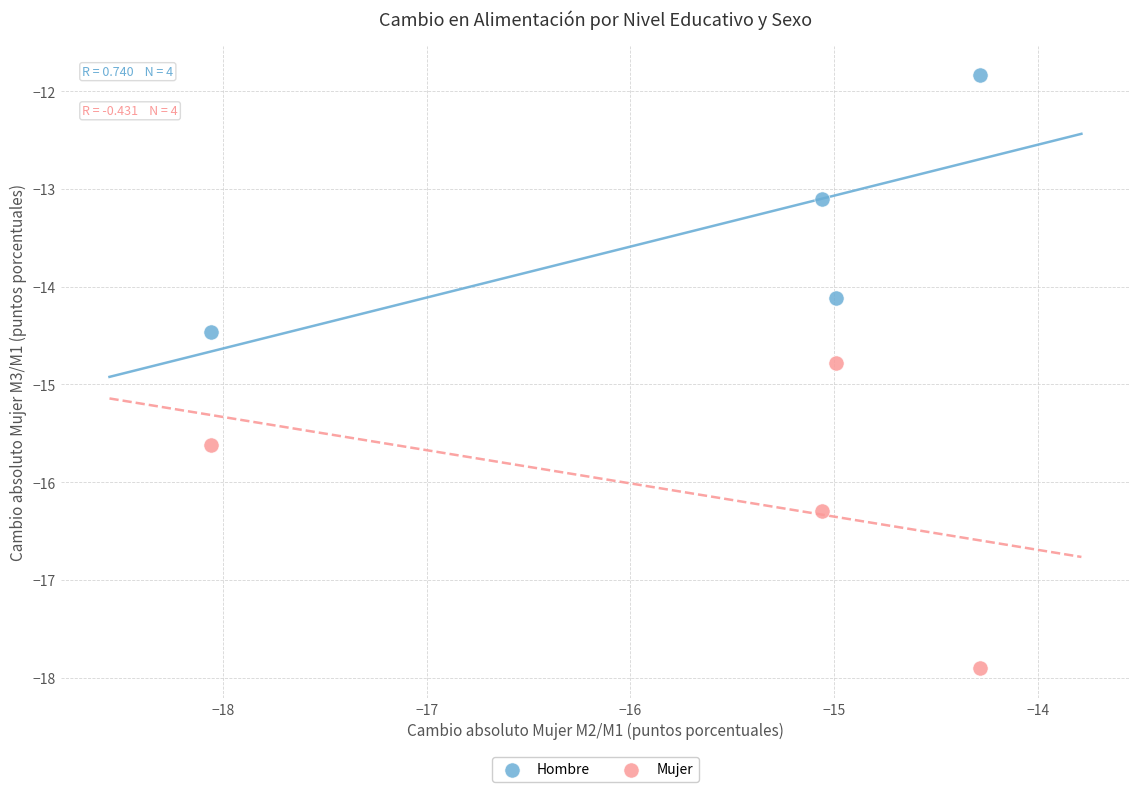

Which series contains the highest Y value?

Hombre